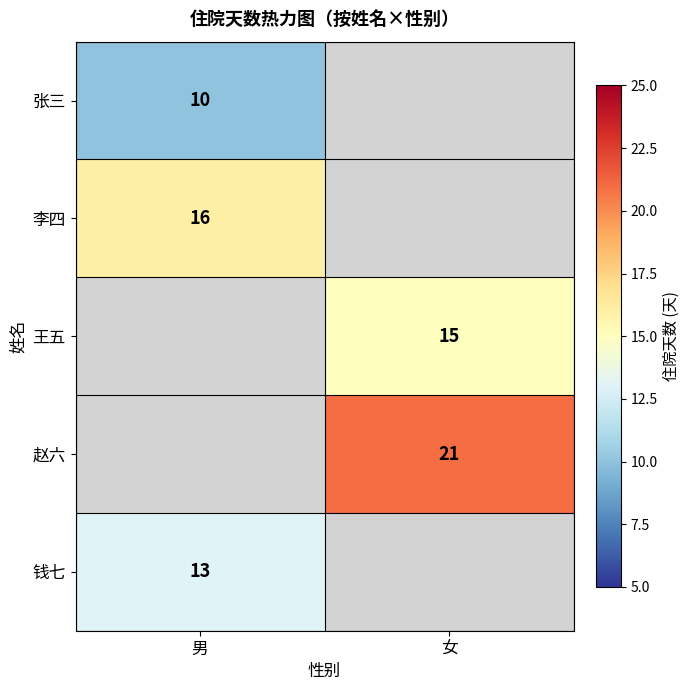

The 钱七 series shows 13 at 男. True or false?

True